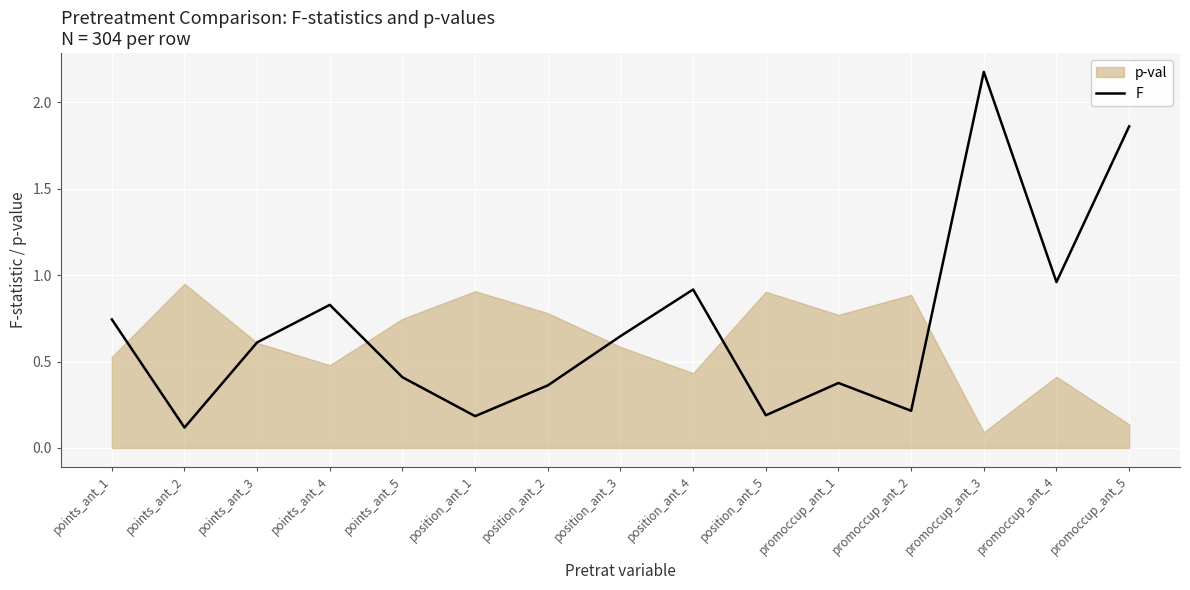

At which category does the data reach its first local peak?

points_ant_4